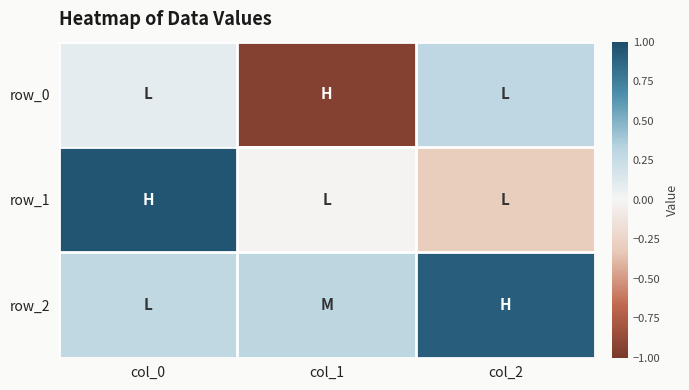

Reading right to left, extract all data points from this chart.

row_0: 0.3	-1.0	0.1
row_1: -0.3	-0.0	1.0
row_2: 0.9	0.3	0.3